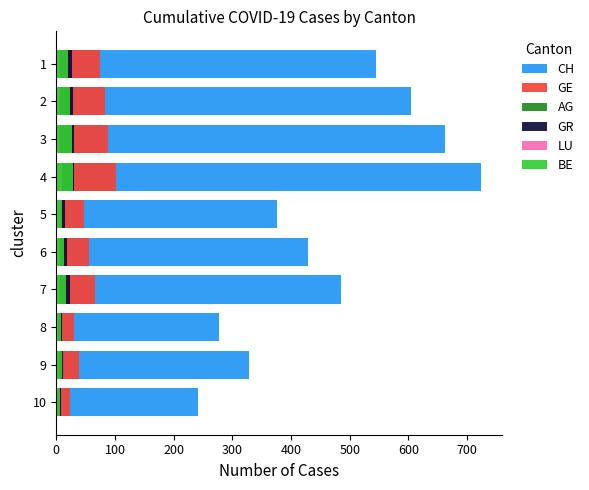

True or false: BE has a value of 17 at 5.

False